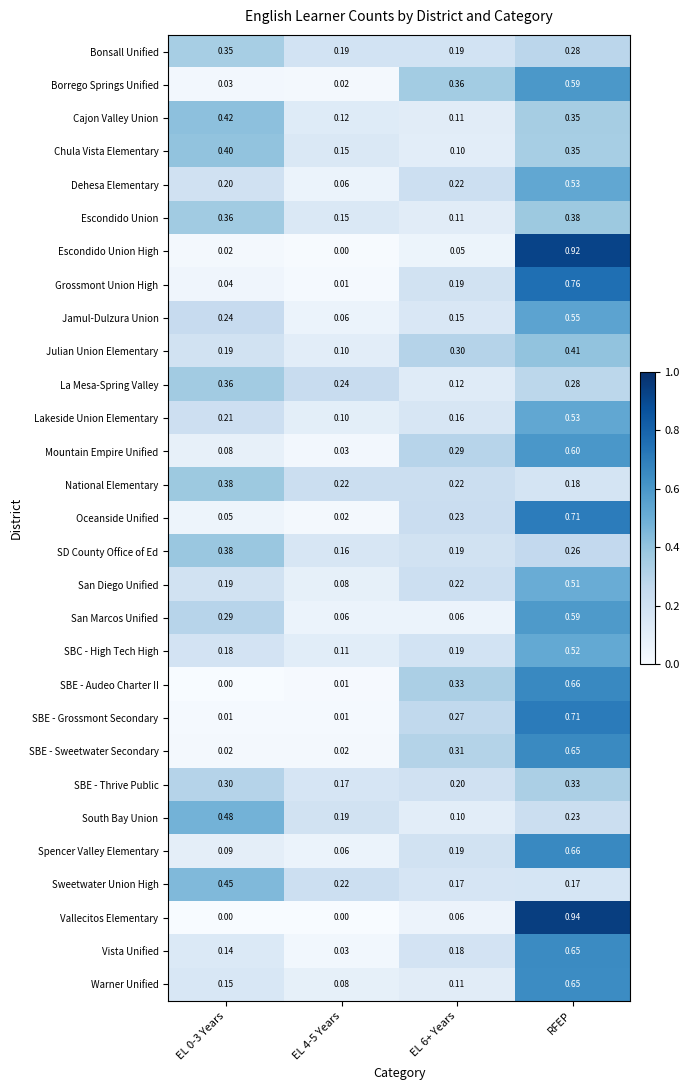

Which category has the highest value across all series?

RFEP